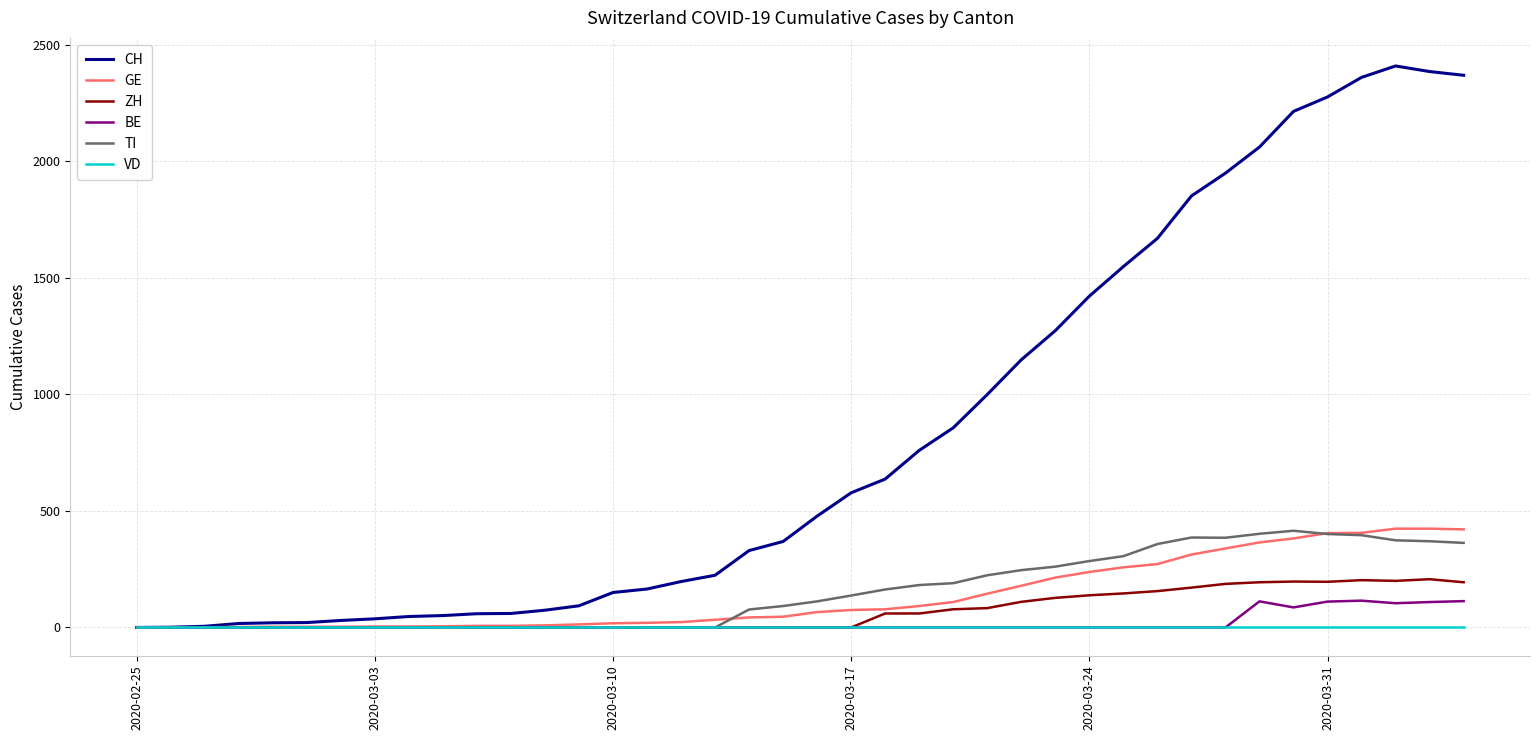

Which series has the largest range (max minus min)?

CH